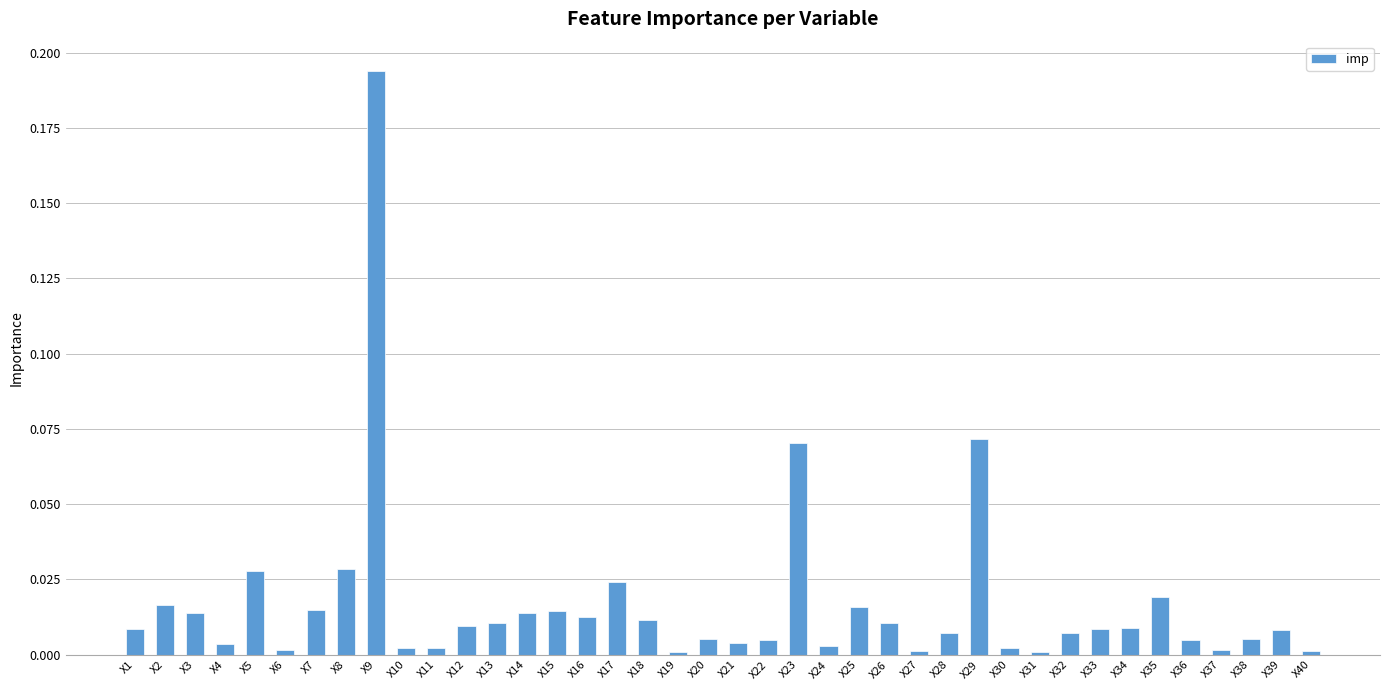

What is the sum of all values?

0.7